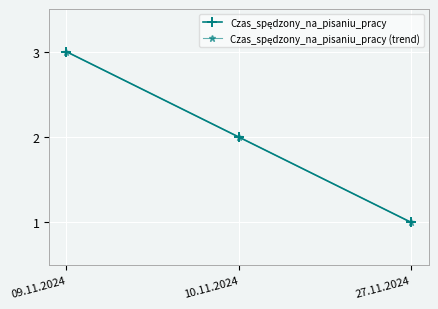

What are all the series names shown in the legend?

Czas_spędzony_na_pisaniu_pracy, Czas_spędzony_na_pisaniu_pracy (trend)